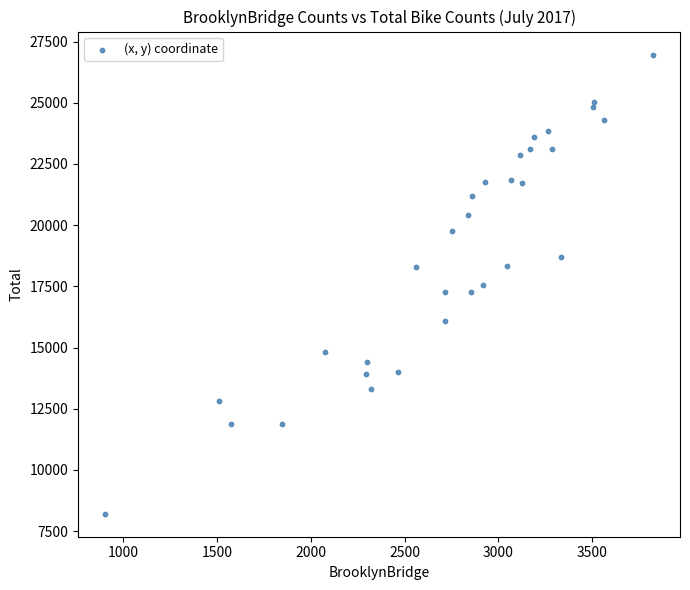

What is the range of X values (max minus min)?

2914